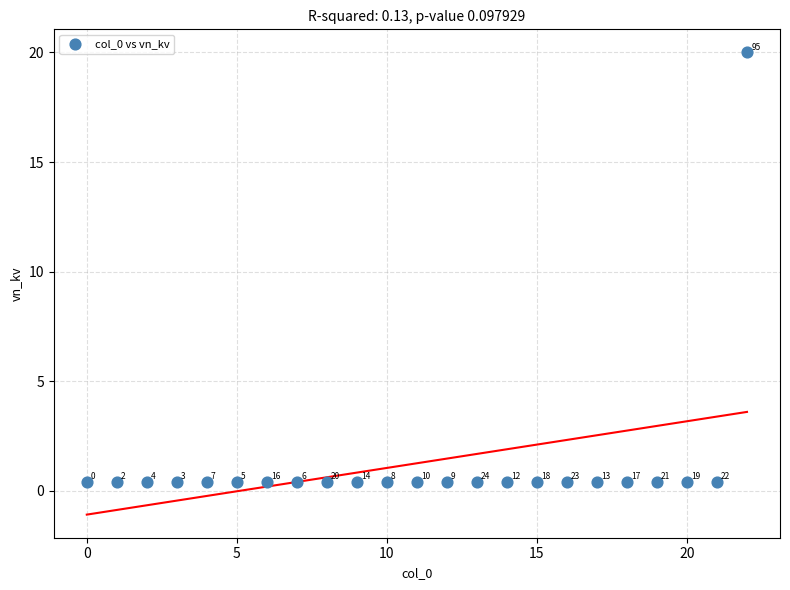

What is the range of Y values (max minus min)?

19.6